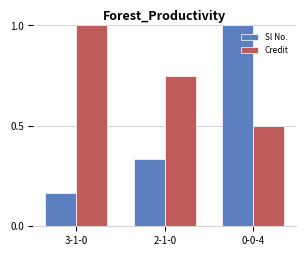

At which category is the sum across all series the highest?

0-0-4